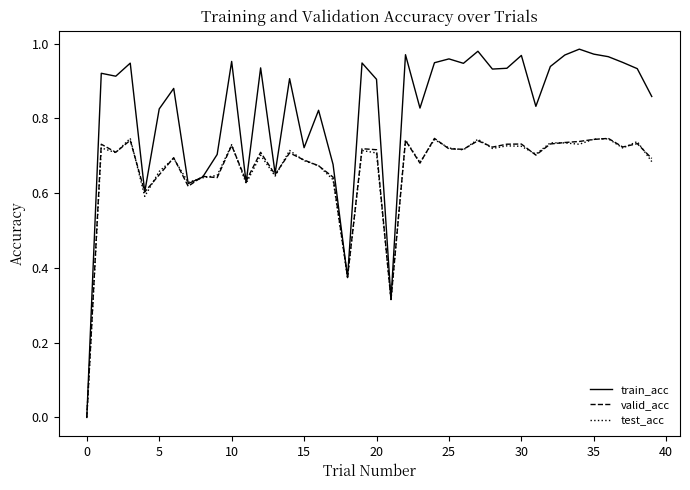

Which series has the widest spread of values?

train_acc